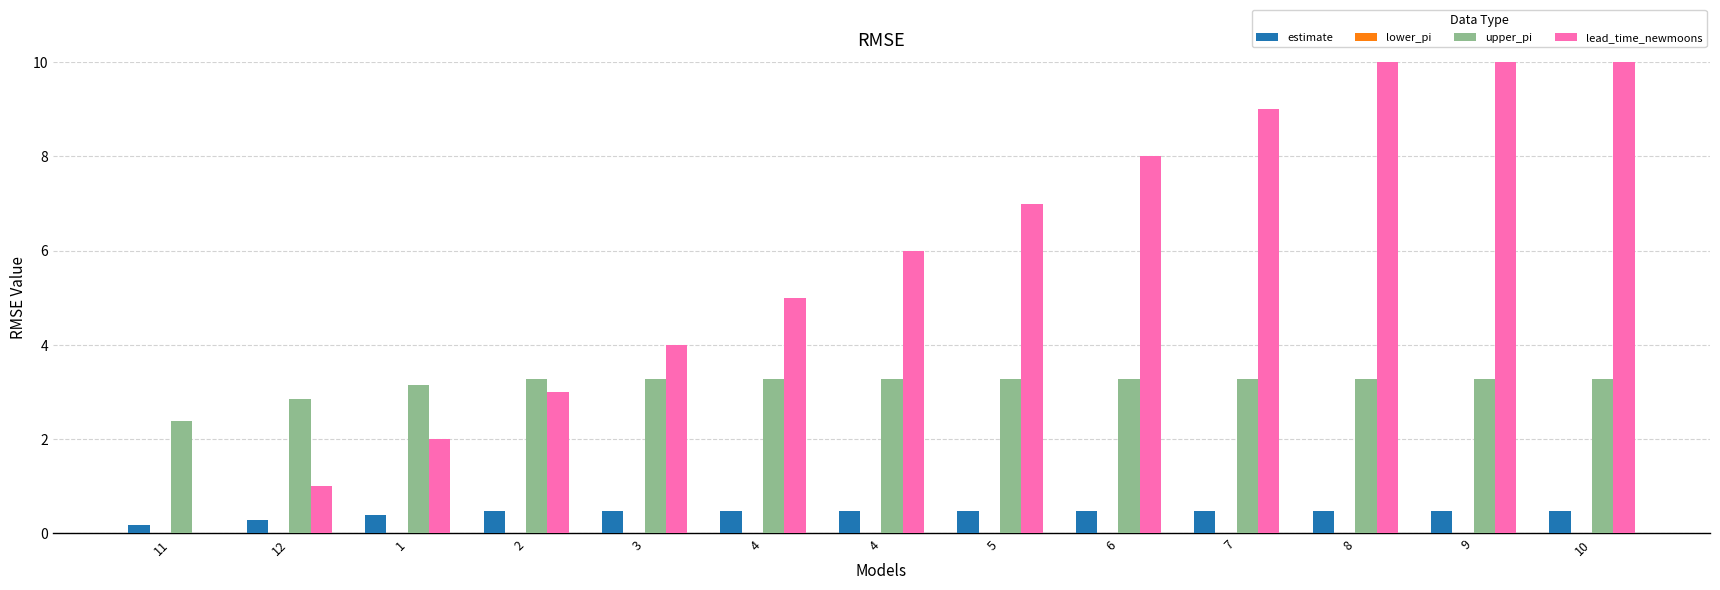

What is the average value of the upper_pi series?

3.2